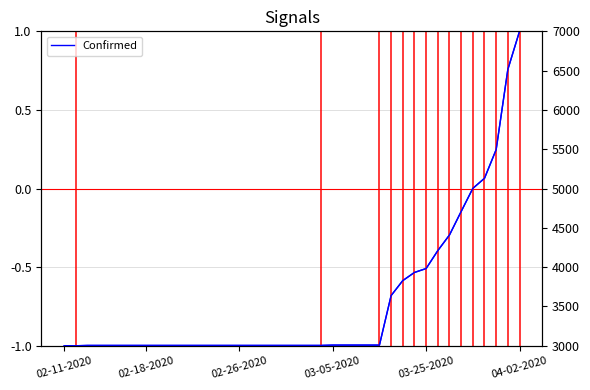

What is the smallest value displayed?

-1.0